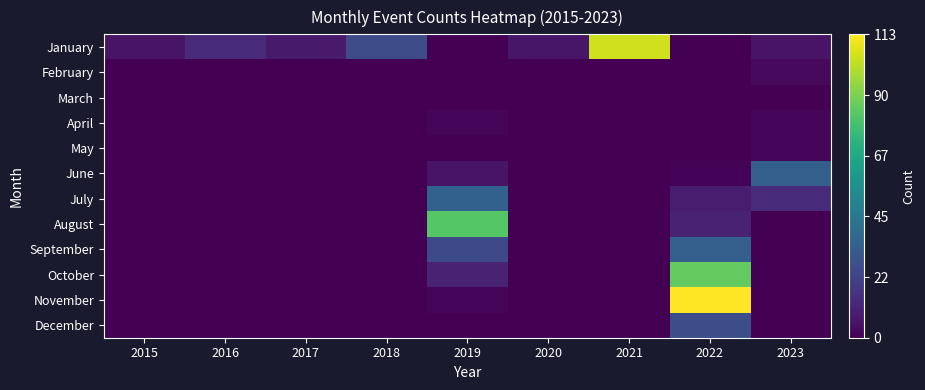

What is the maximum value shown in the chart?

113